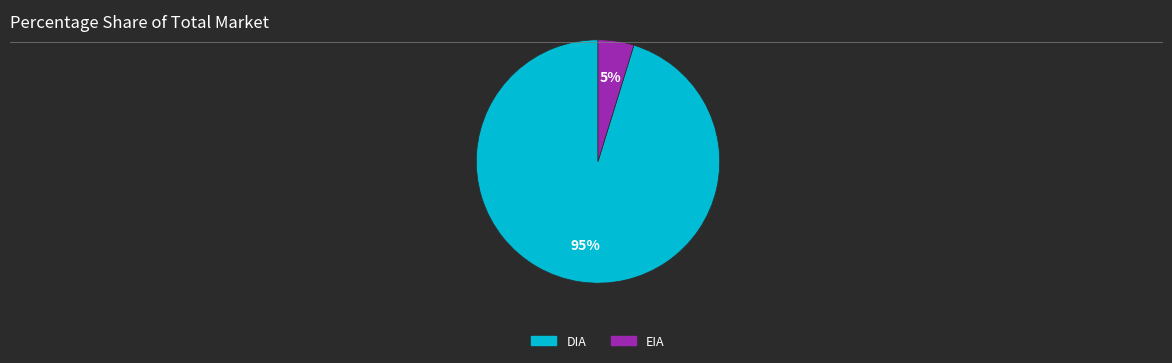

To the nearest percent, what is the average slice percentage?

50%